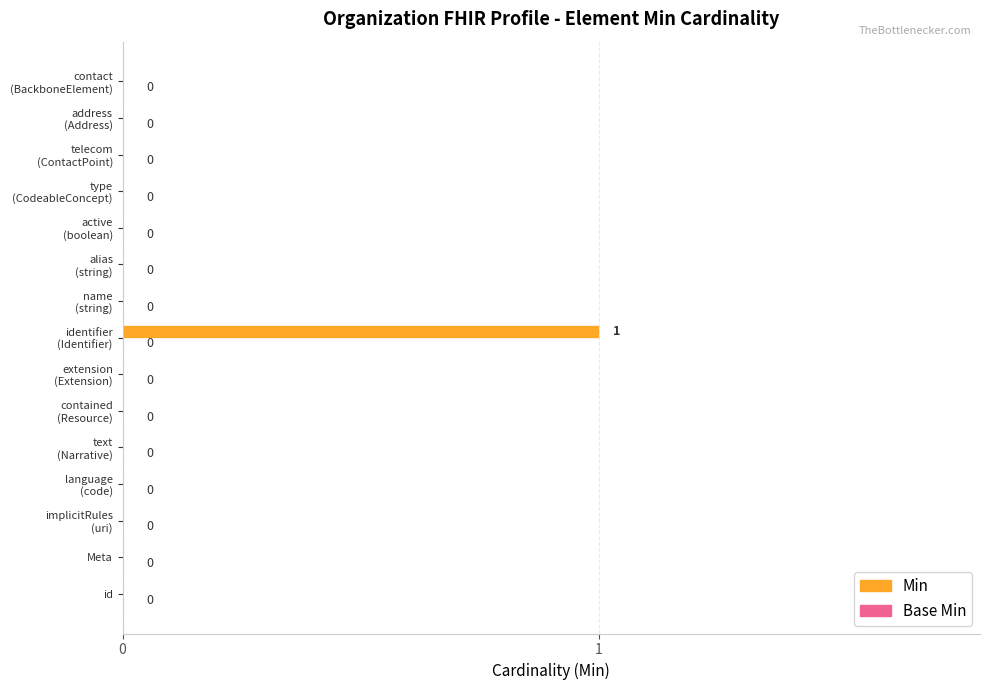

How many values are between 0 and 1?

15